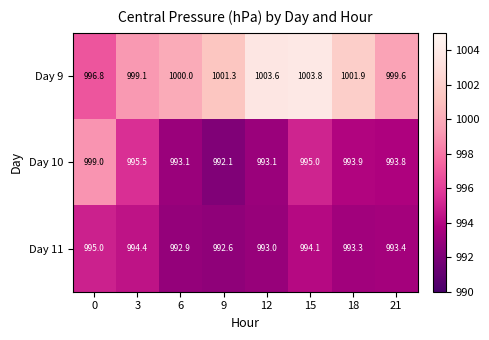

What is the difference between the maximum and second lowest values in the Day 10 series?

5.9